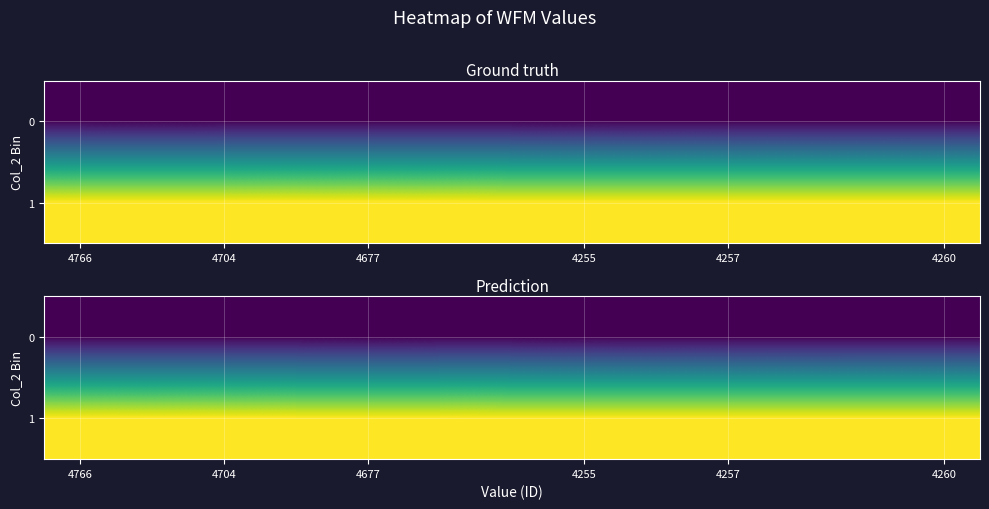

How many categories are shown in the chart?

13